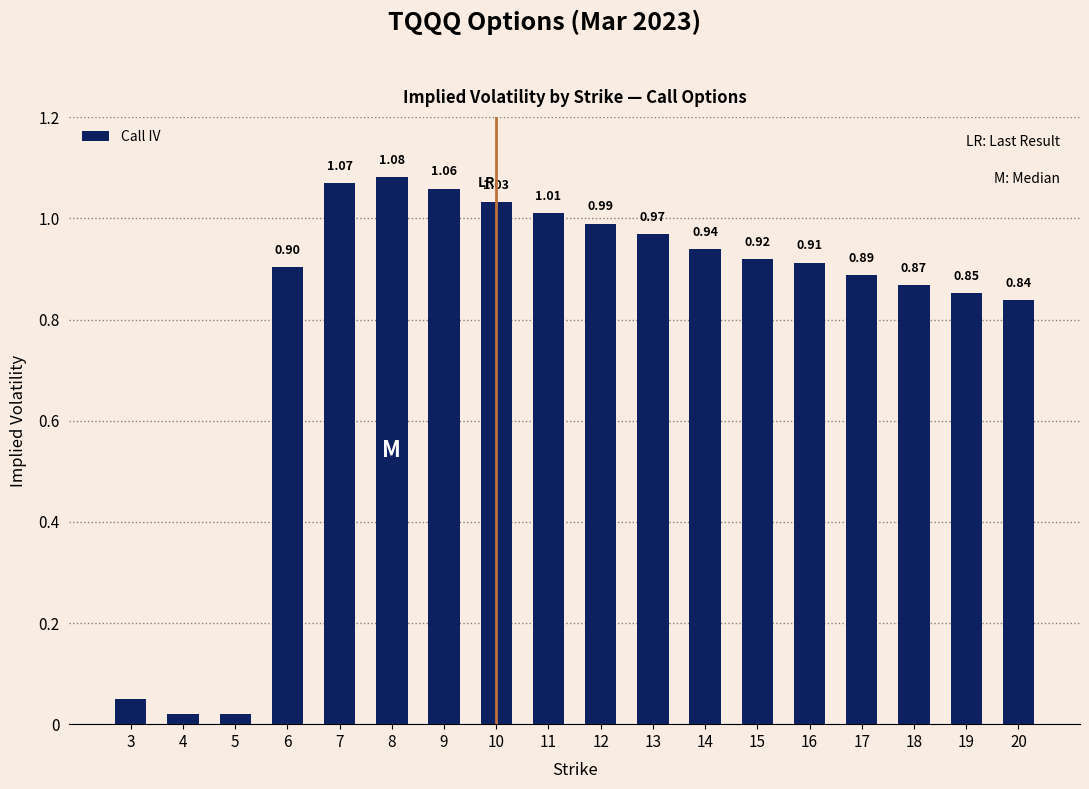

What is the difference between the values at 3 and 14?

0.9